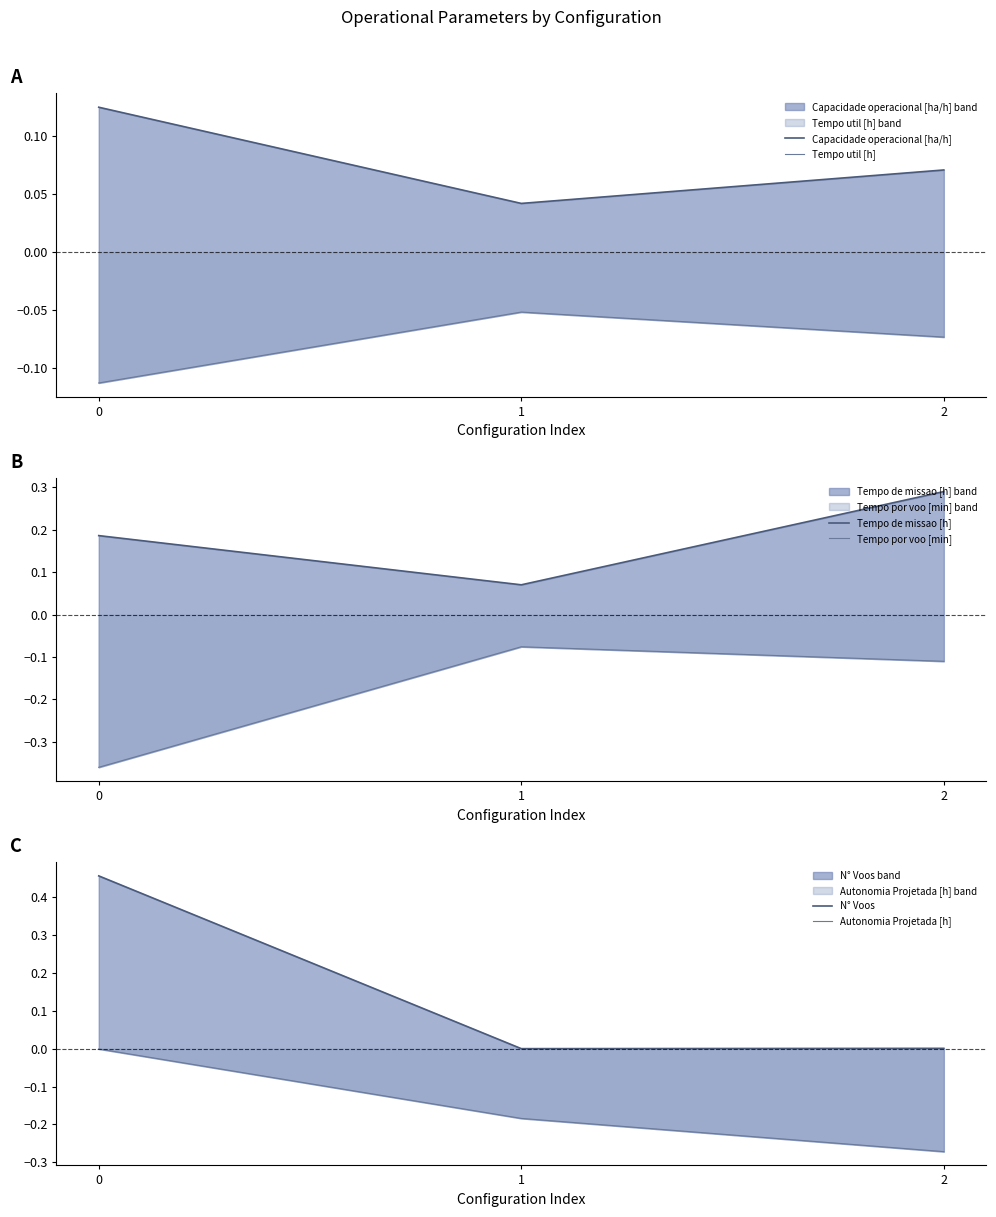

The Capacidade operacional [ha/h] series shows 0.1 at 2. True or false?

True